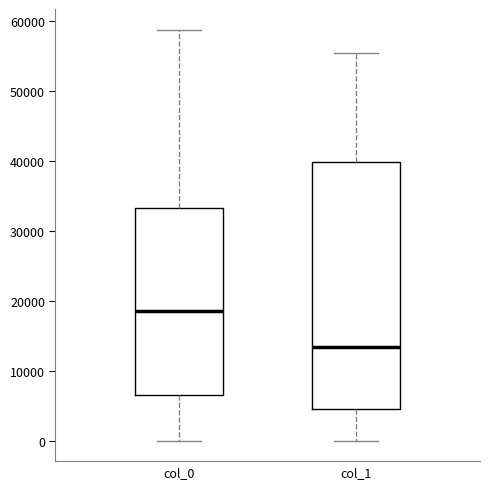

Where does the lower whisker of the box for col_0 end on the y-axis? The values are not printed on the chart, so give them approximately, as read against the axis.

0